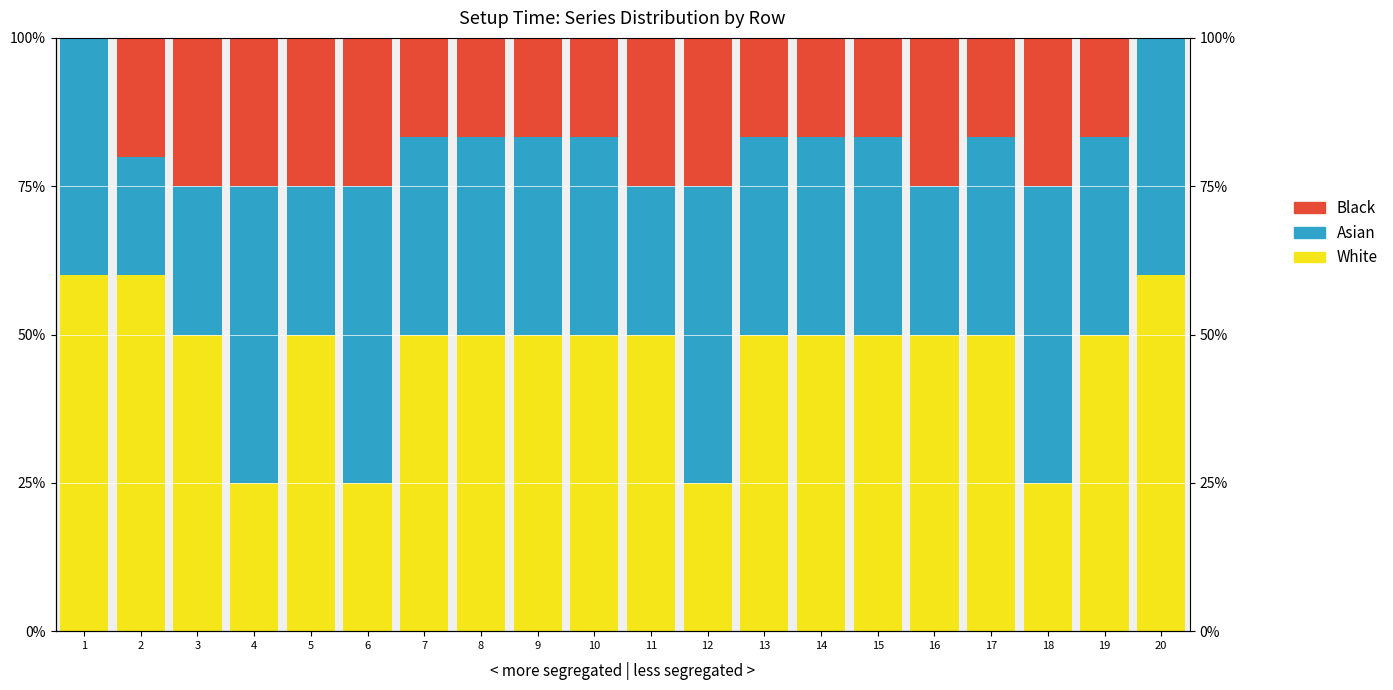

Which category has the highest value in the White series?

1